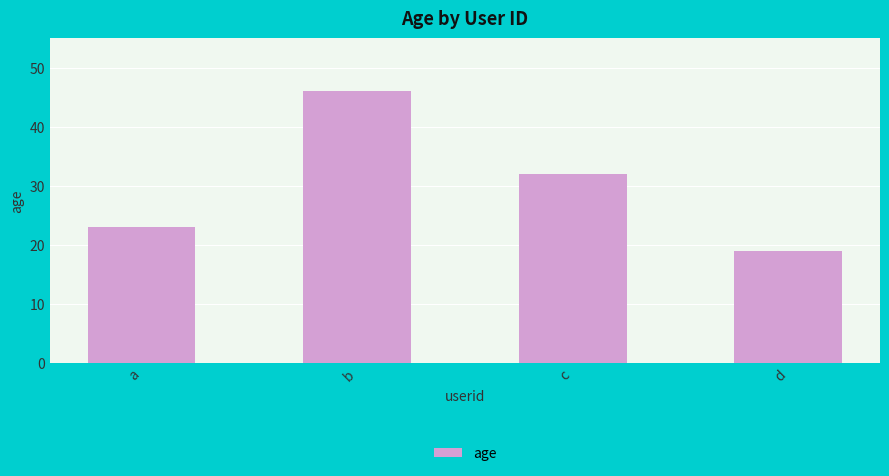

The value at d is 19. True or false?

True